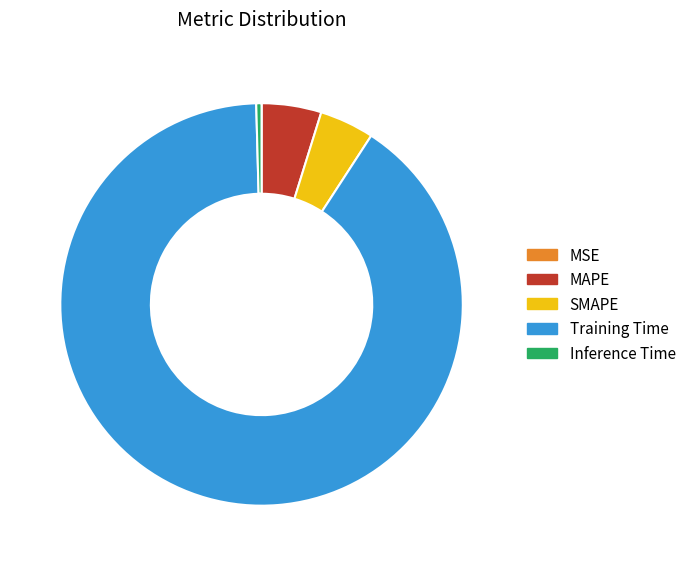

Which category accounts for the majority?

Training Time